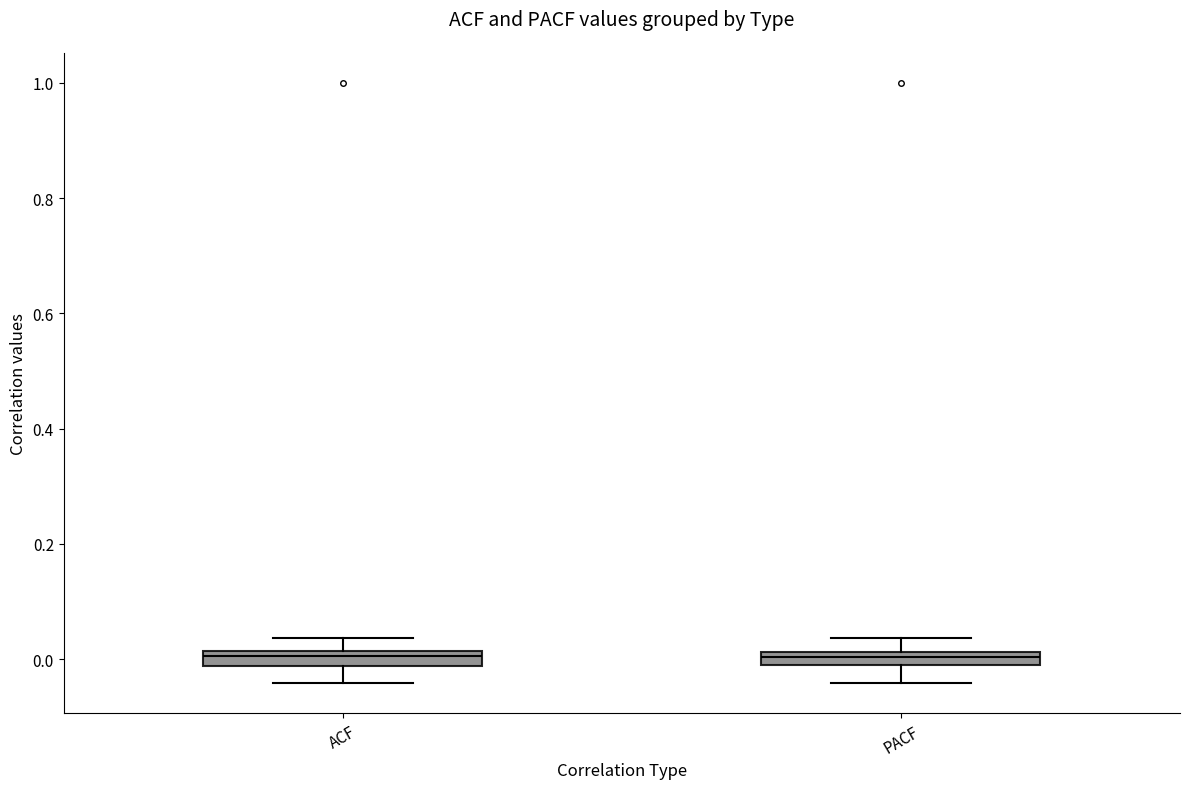

Where does the lower whisker of the box for PACF end on the y-axis? The values are not printed on the chart, so give them approximately, as read against the axis.

-0.04